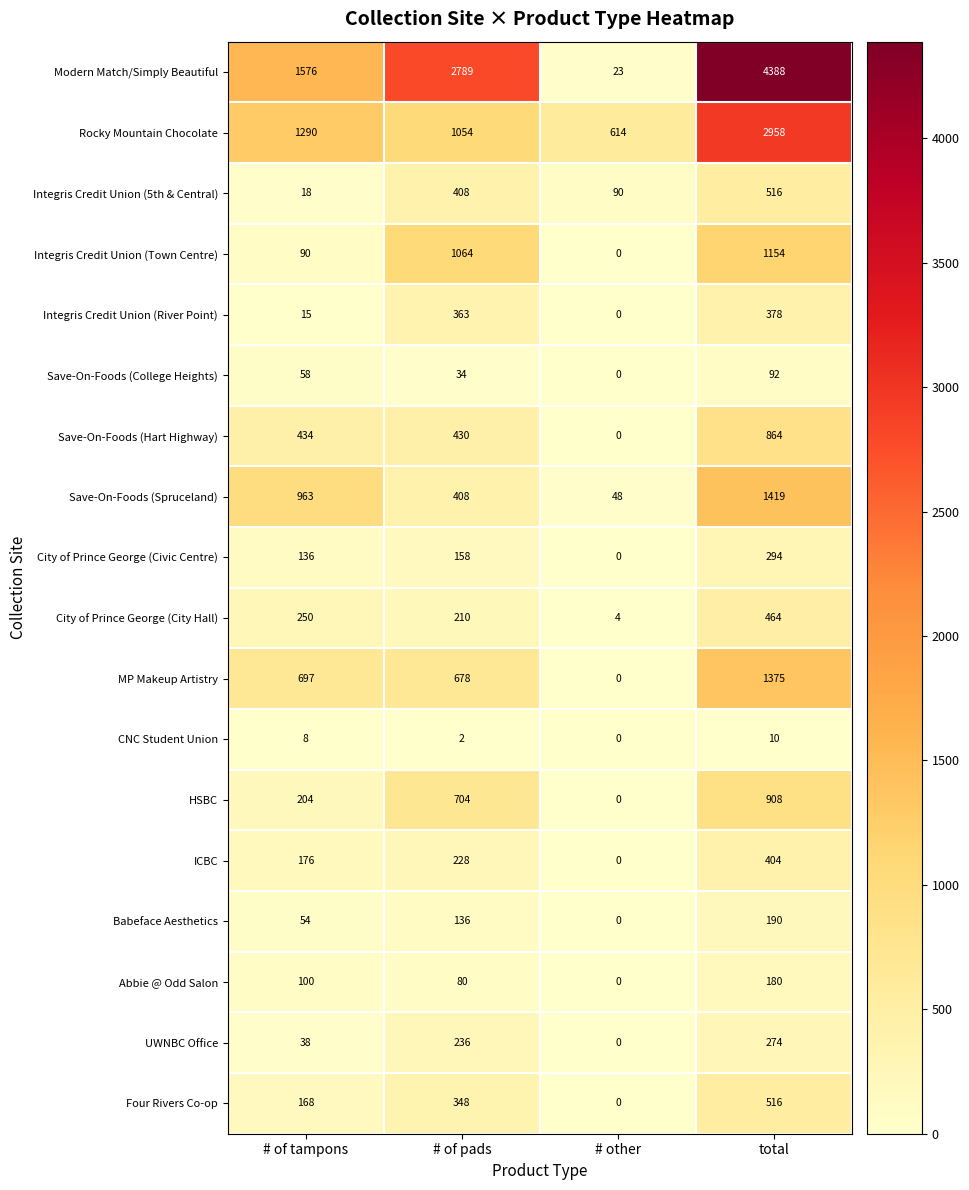

Which category has the highest value across all series?

total